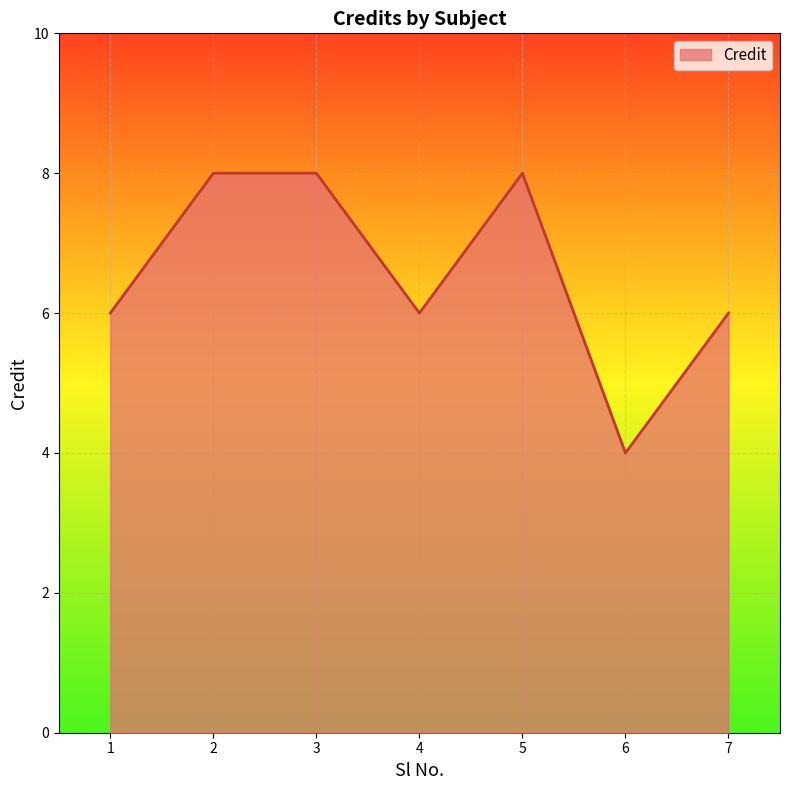

How many lines are shown in the chart?

1